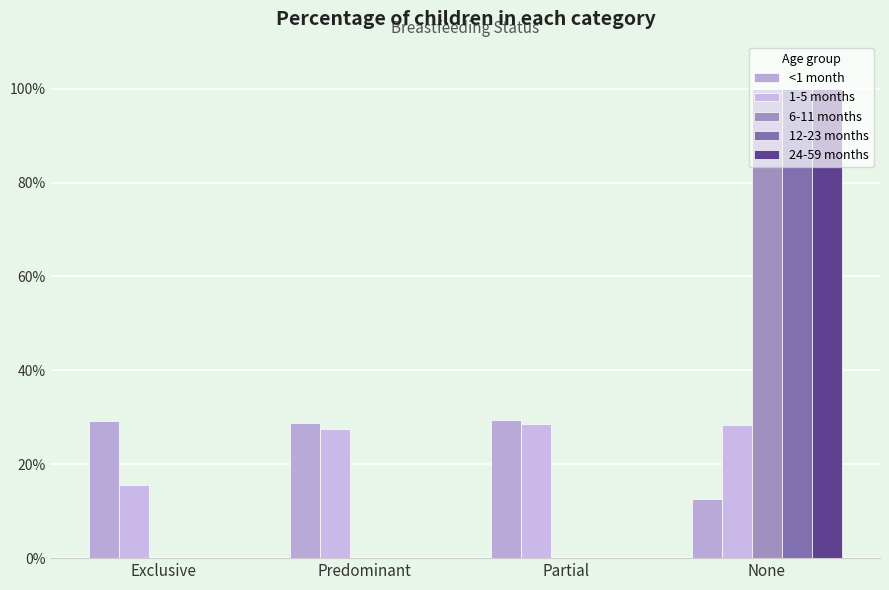

Which series changed the most between Exclusive and None?

6-11 months